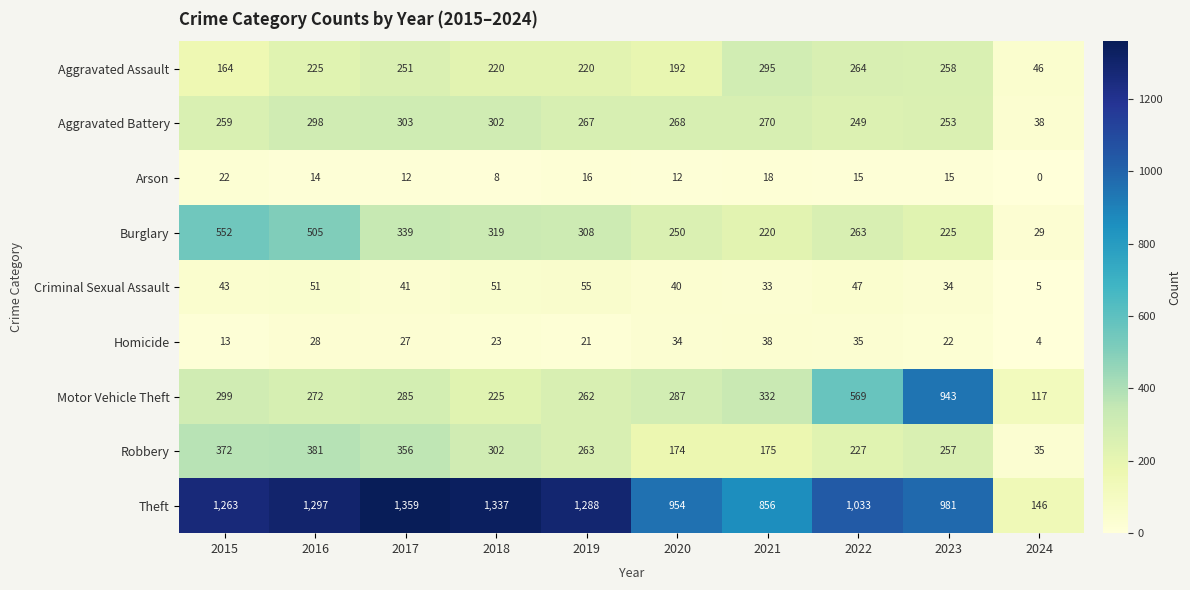

Where is Aggravated Battery nearest to the value 170?

2022